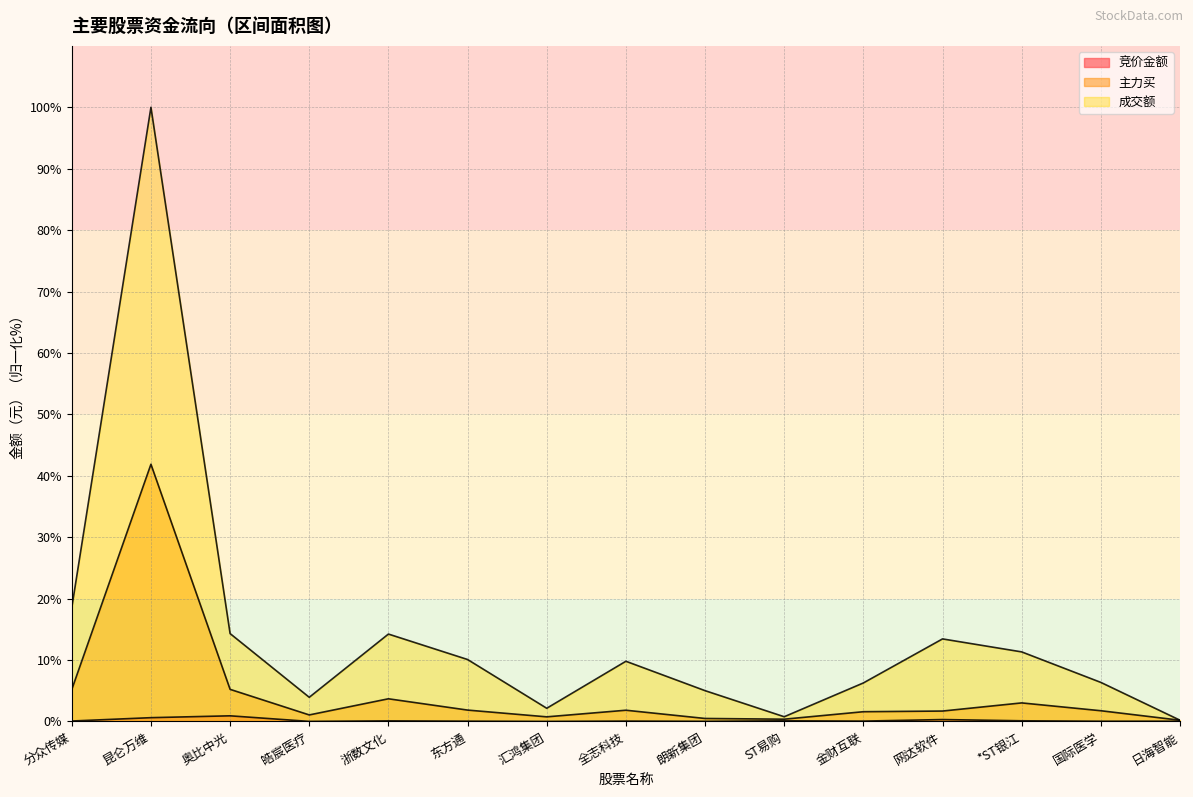

Rank the series at 金财互联 from highest to lowest value.

成交额, 主力买, 竞价金额